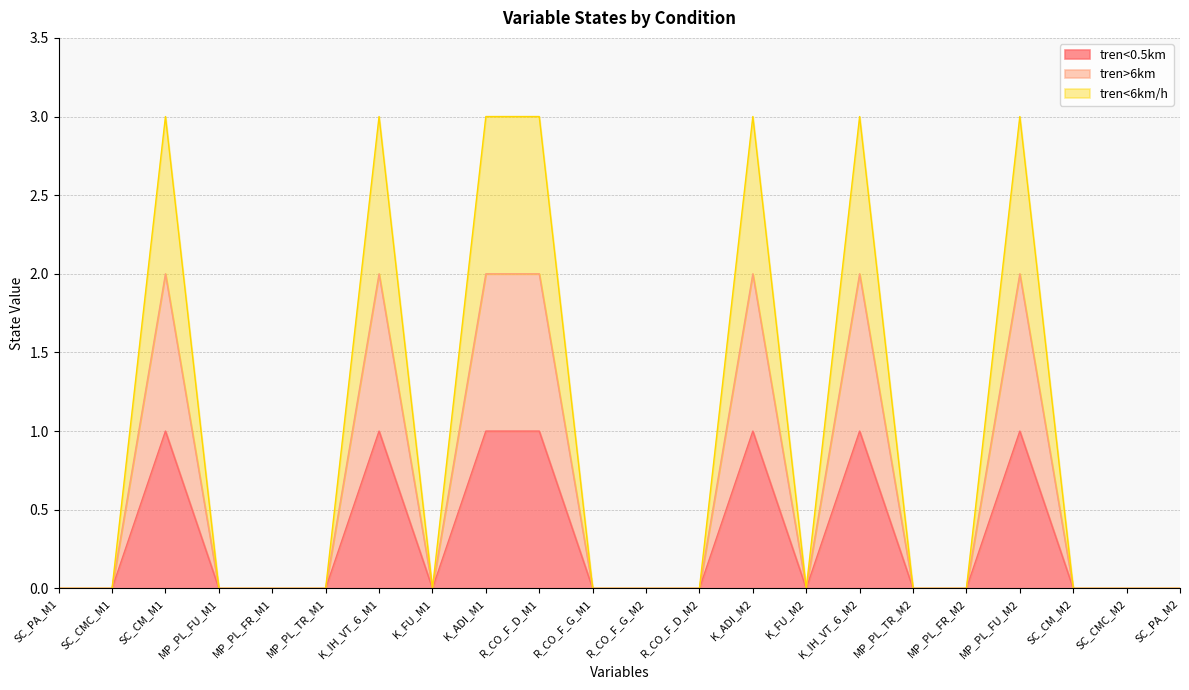

At which label does tren>6km reach its minimum?

SC_PA_M1